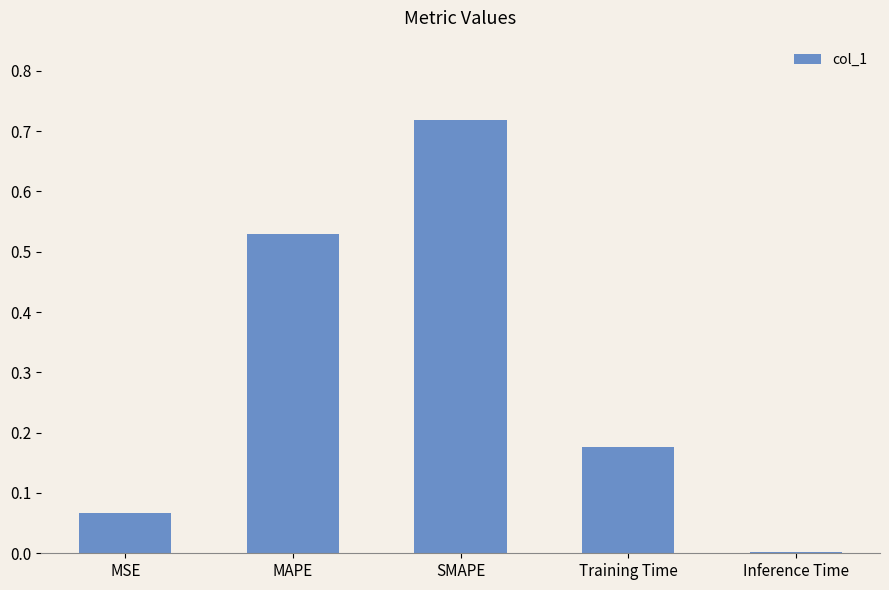

Which has a higher value, Inference Time or SMAPE?

SMAPE